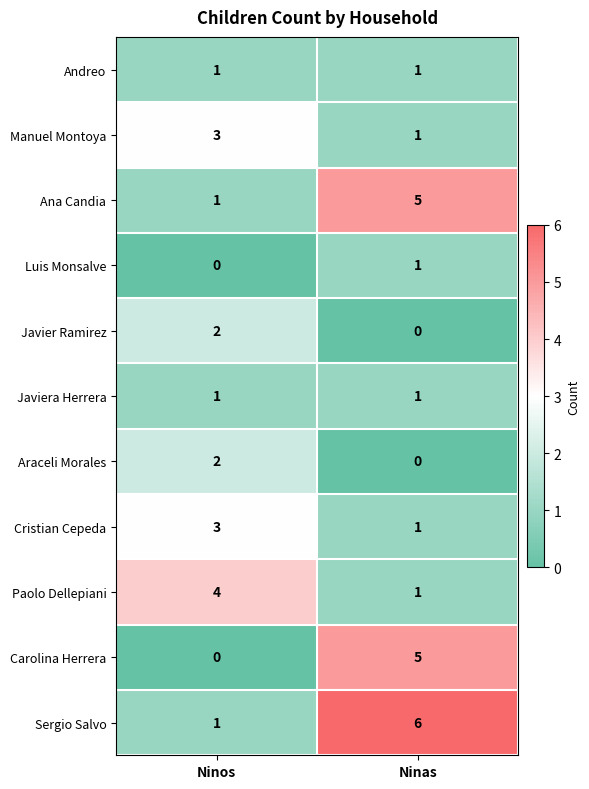

How many data points does each series have?

2